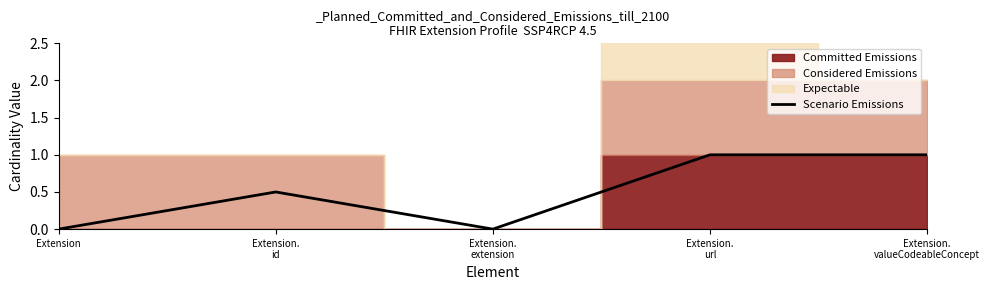

Is it true that the value at Extension is -0.7?

False